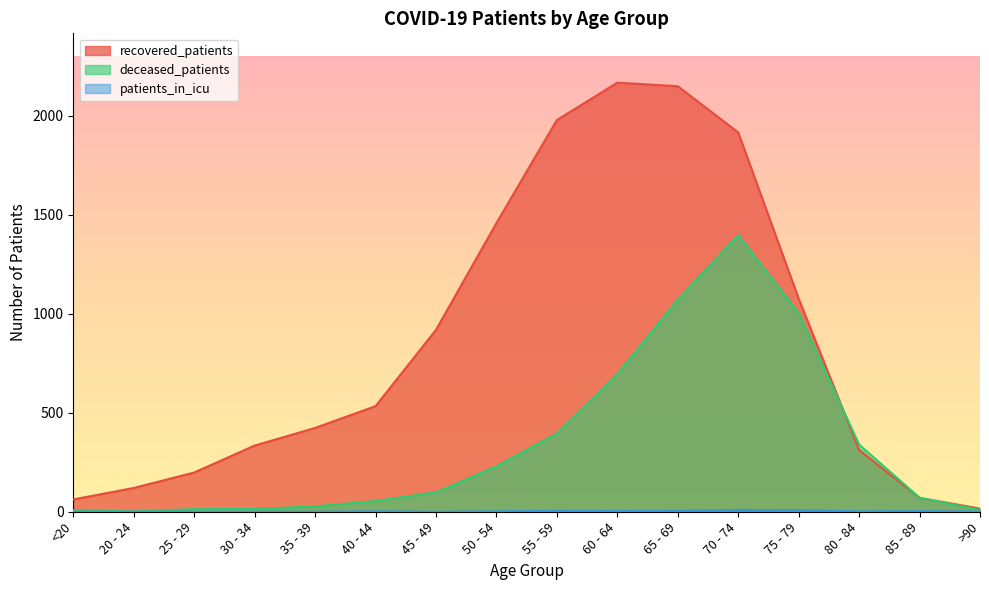

True or false: deceased_patients and patients_in_icu intersect in this chart.

False